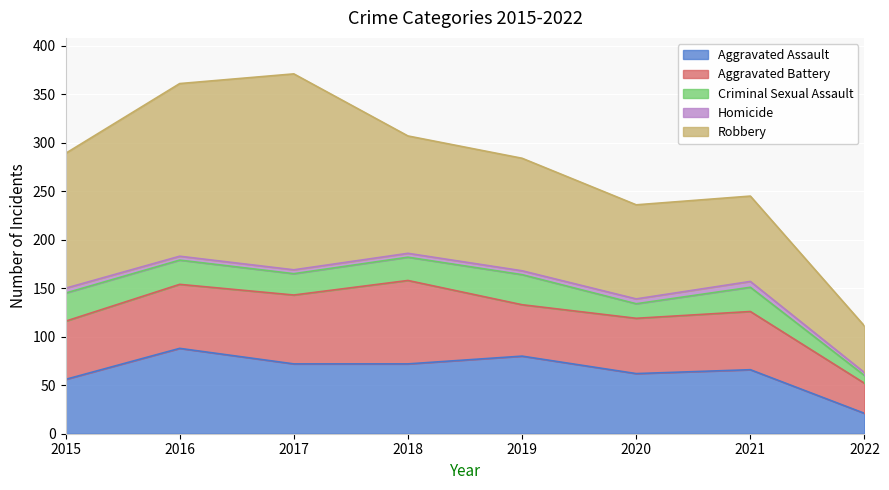

How many values in the Robbery series exceed 121?

3